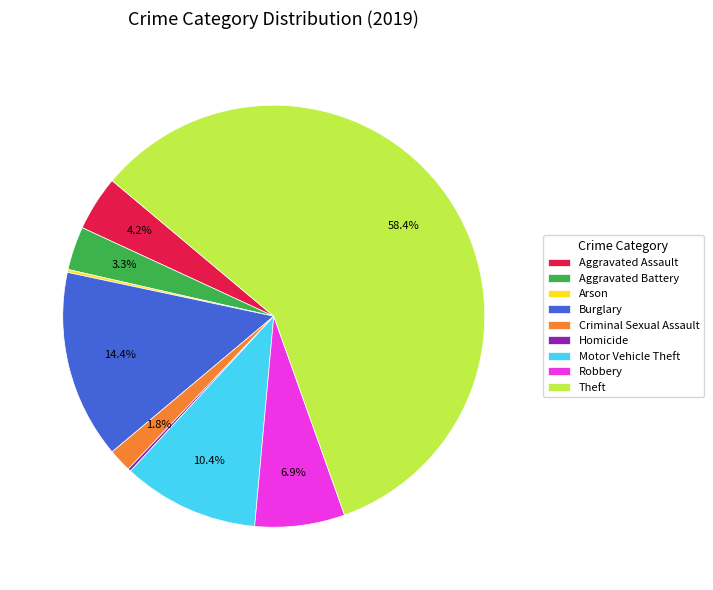

Combined, do Criminal Sexual Assault and Burglary account for over 50%?

No